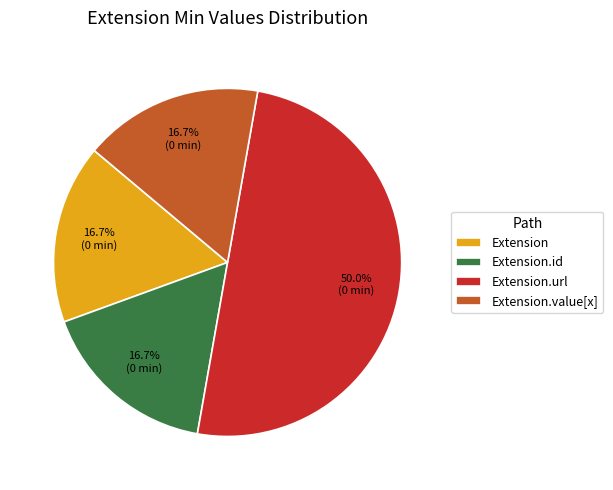

Between Extension.url and Extension.id, which is larger?

Extension.url